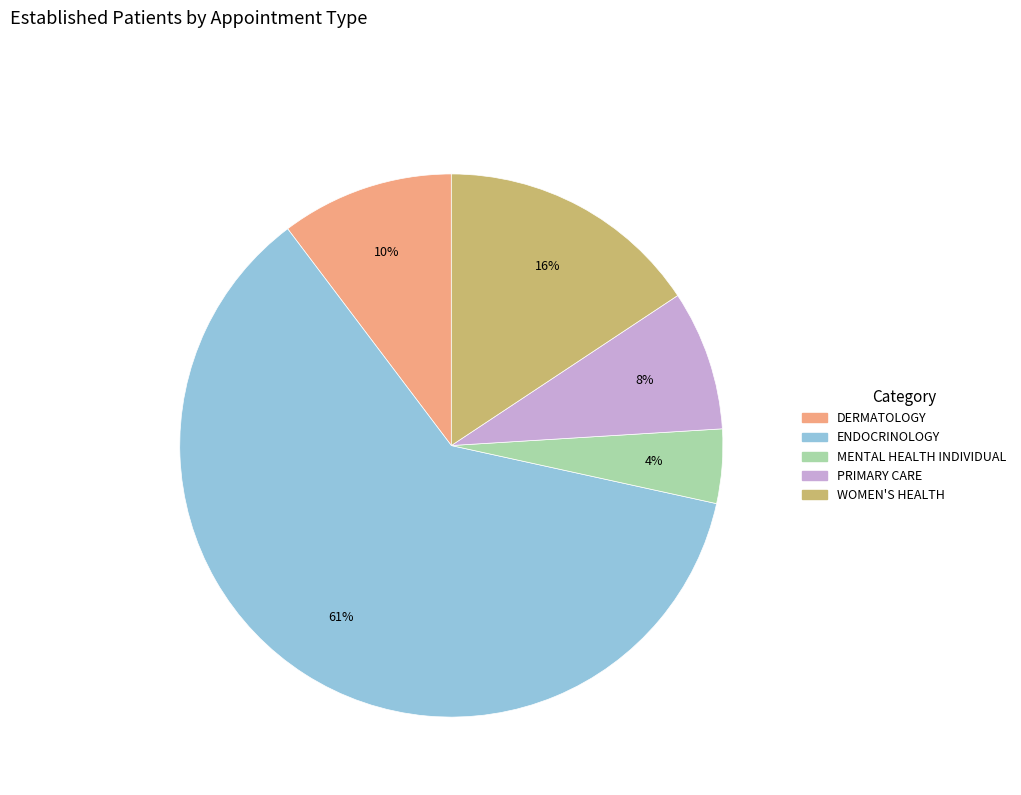

To the nearest percent, what is the average slice percentage?

20%